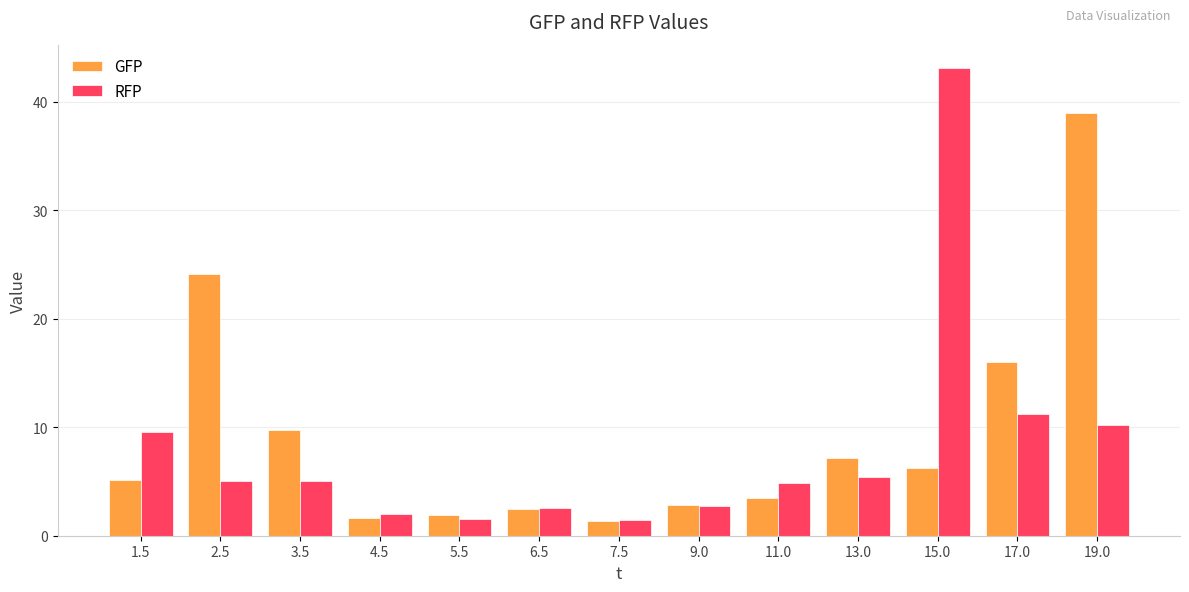

Rank the series by their maximum value, from lowest to highest.

GFP, RFP